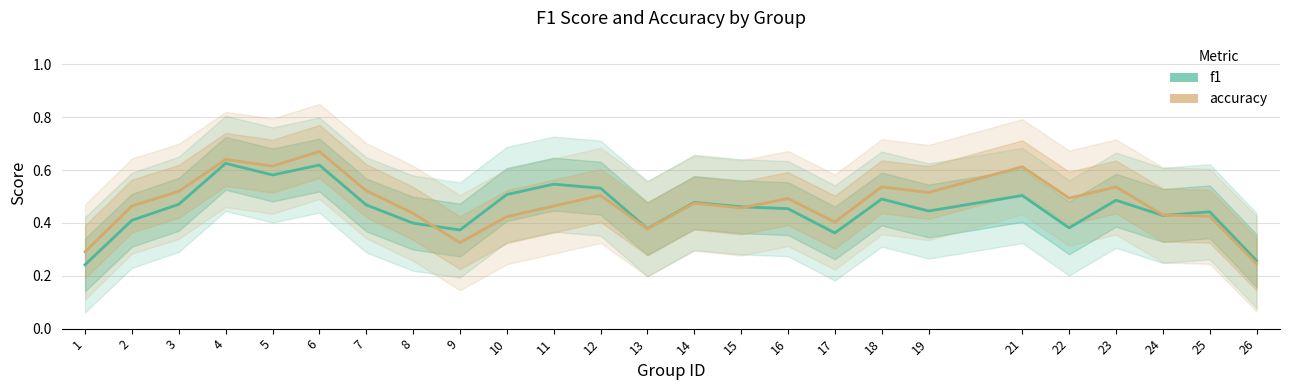

Which series has the largest total across all categories?

accuracy